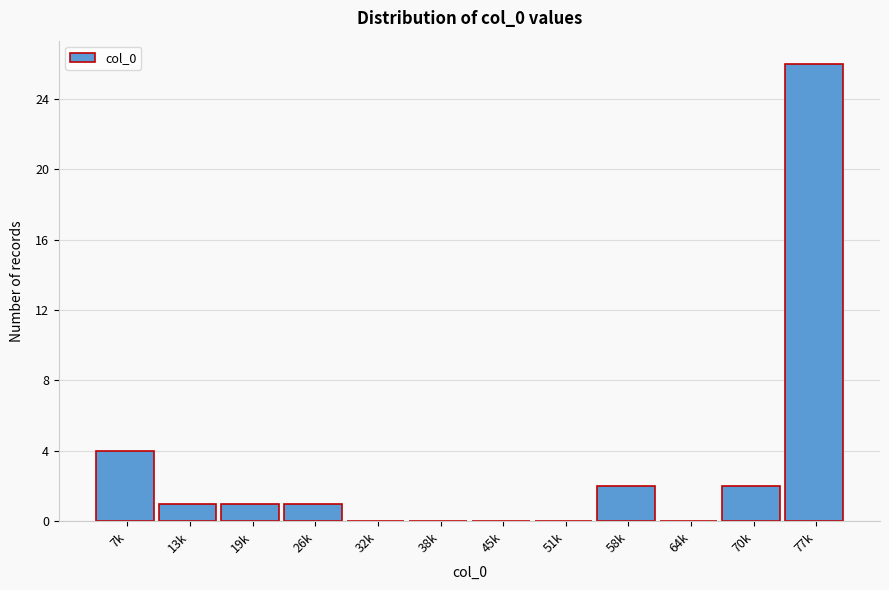

Reading left to right, extract all data points from this chart.

7k=4	13k=1	19k=1	26k=1	32k=0	38k=0	45k=0	51k=0	58k=2	64k=0	70k=2	77k=26